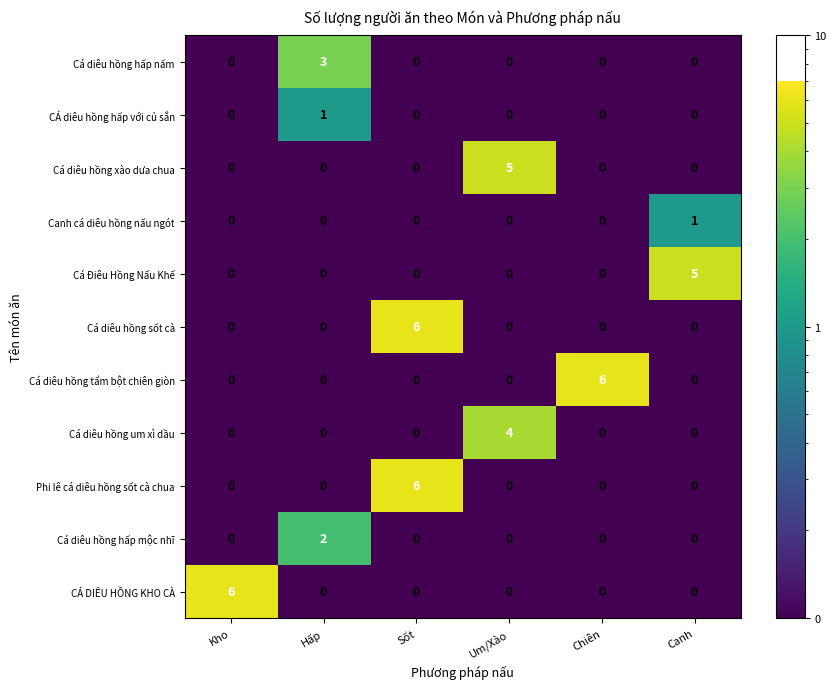

What is the total value across all series at Canh?

6